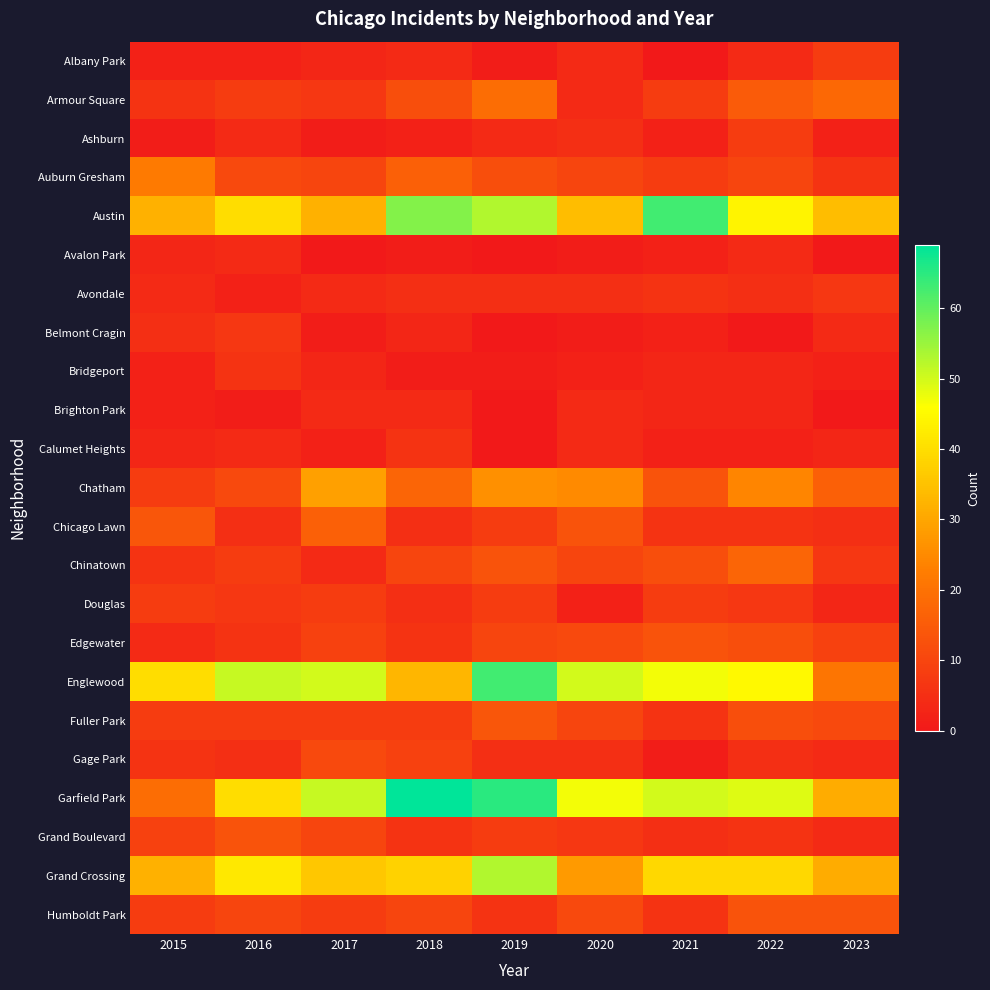

Which label corresponds to the smallest value in the chart?

2021